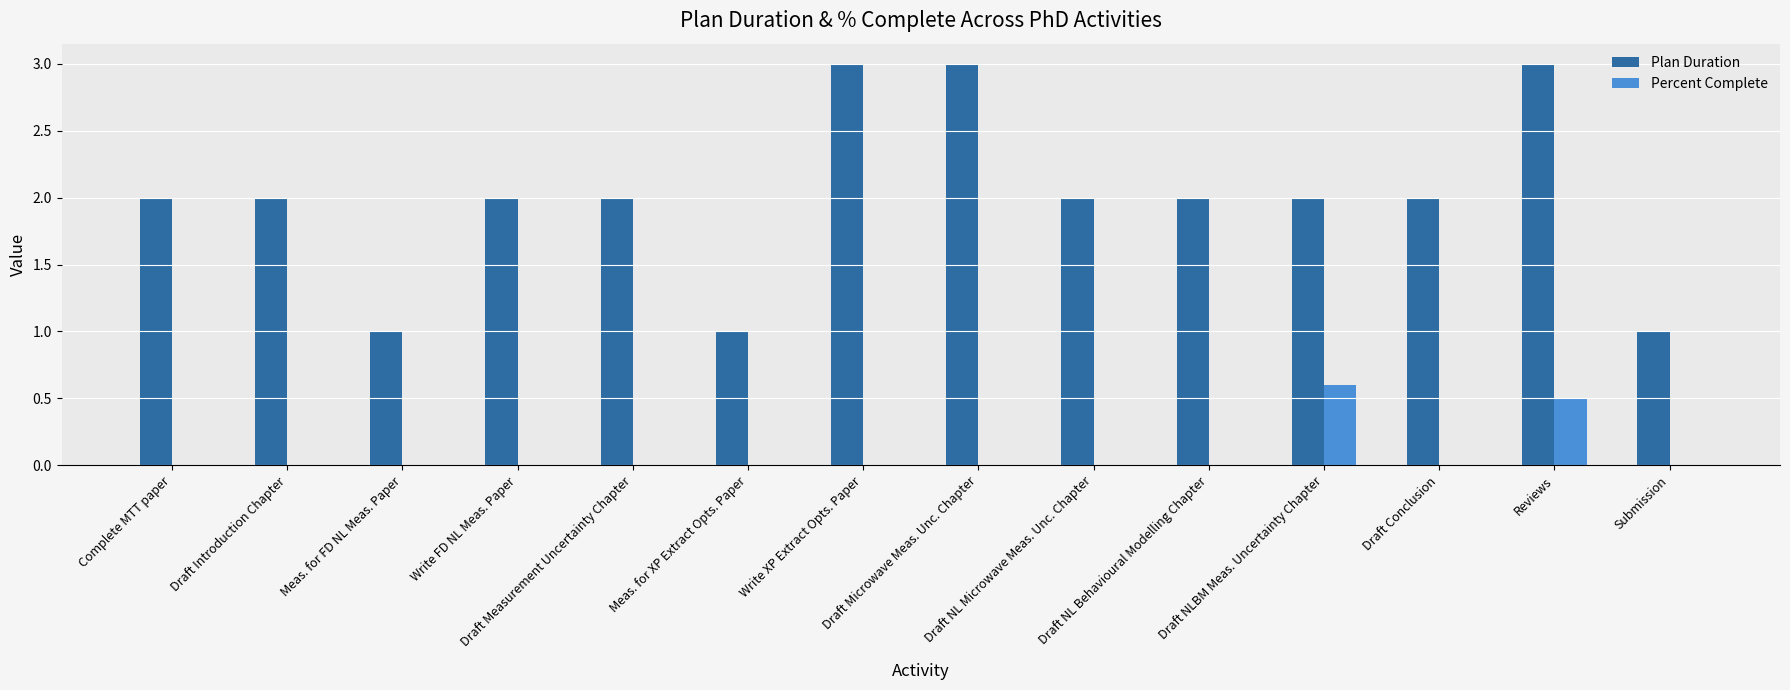

Which series has the largest total across all categories?

Plan Duration